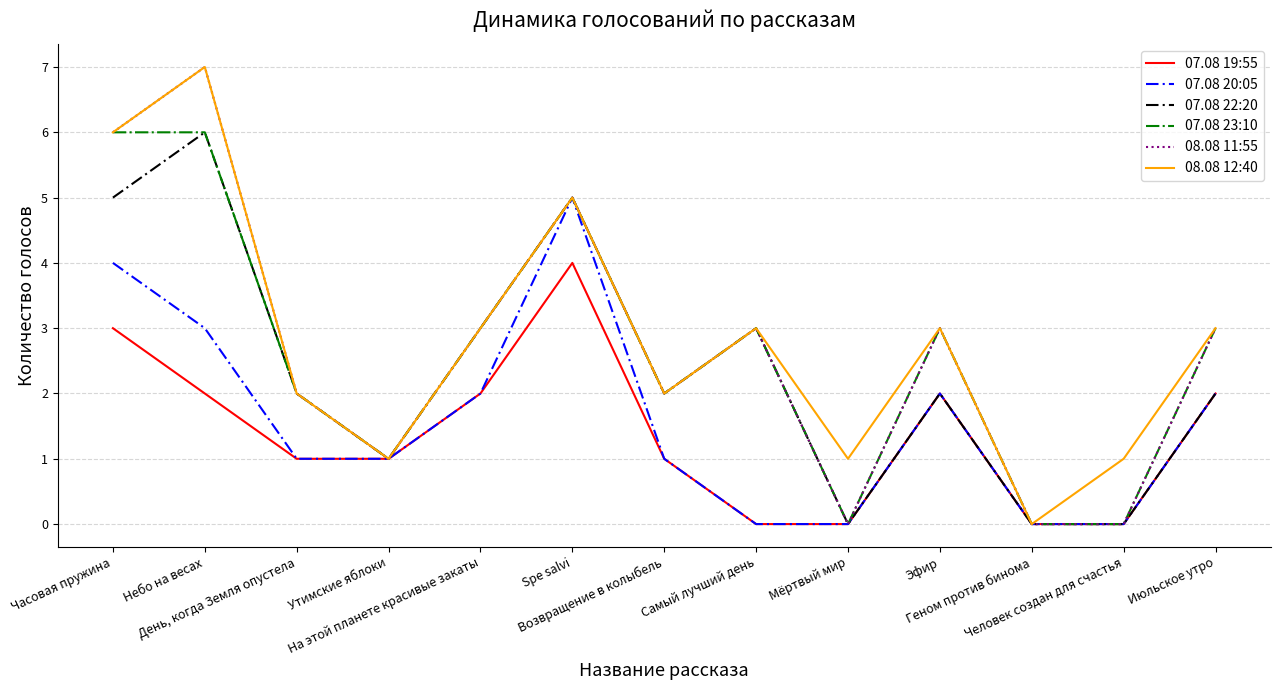

How many lines are shown in the chart?

6